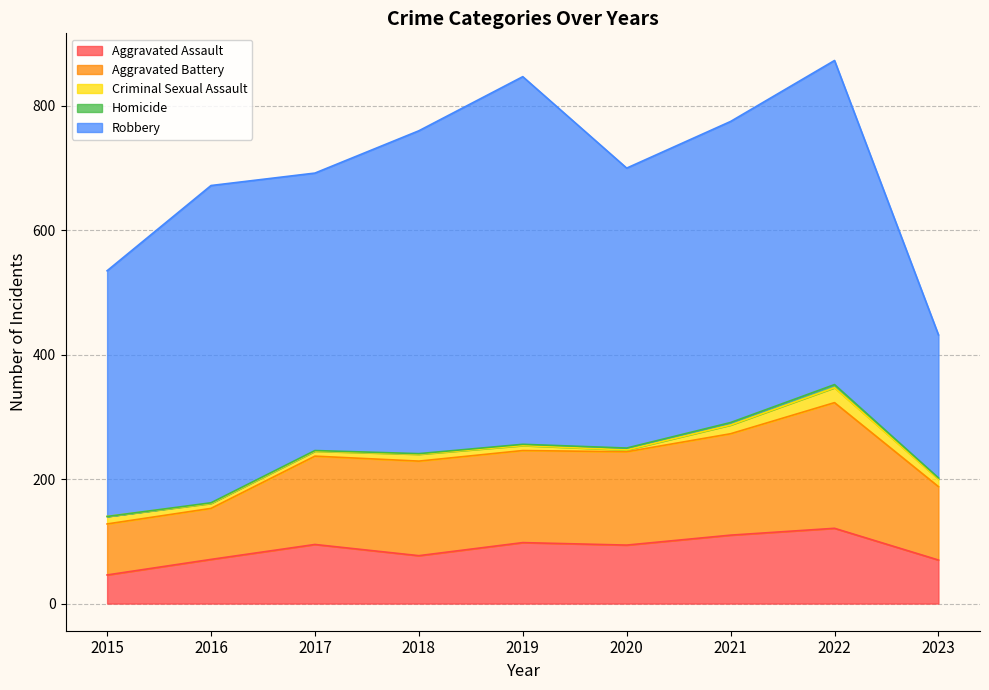

The value of Aggravated Assault at 2015 is 67. True or false?

False